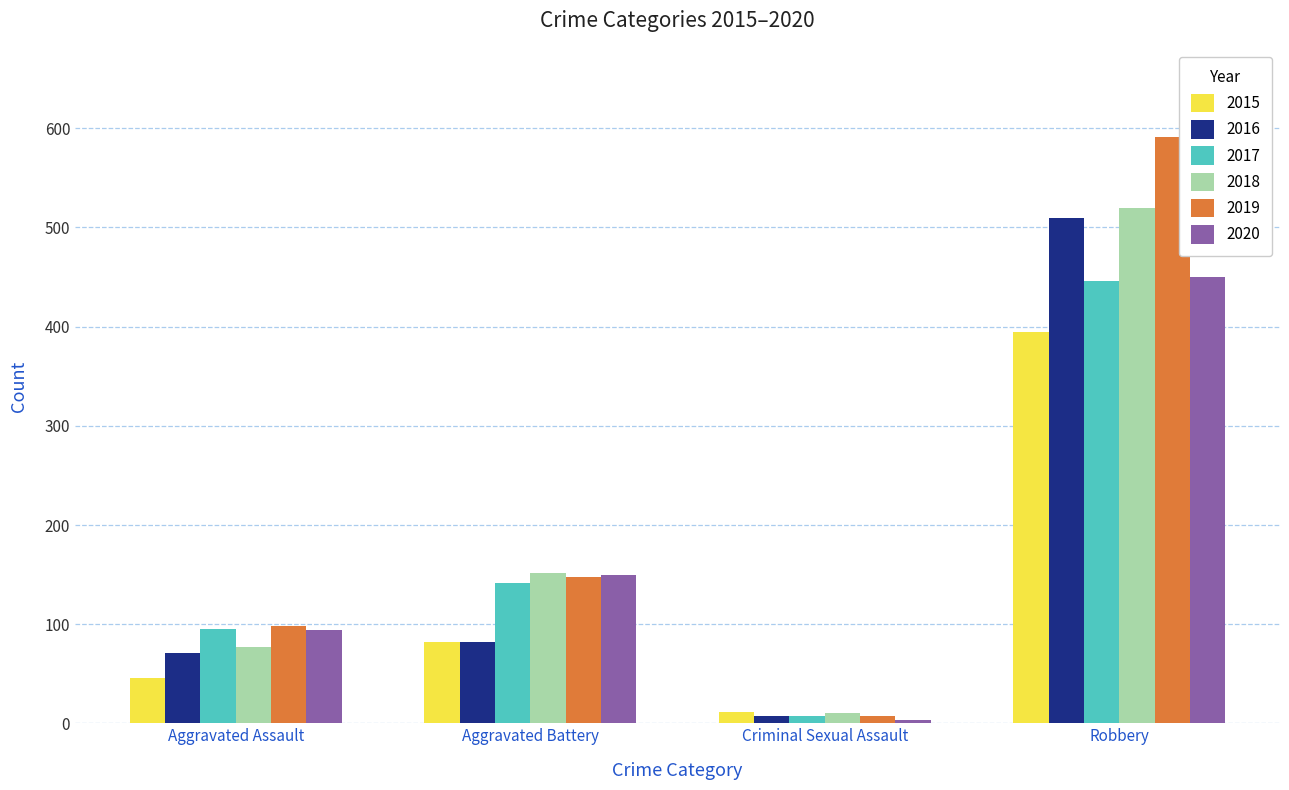

What is the greatest value displayed?

591